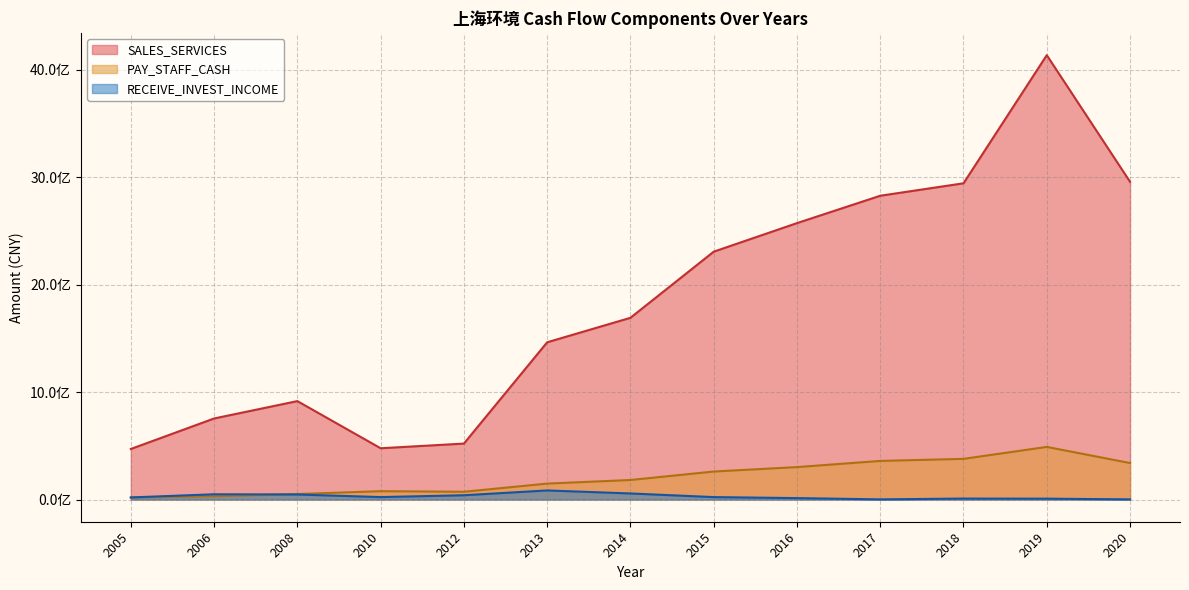

At how many categories does at least one series exceed 2926030247?

3